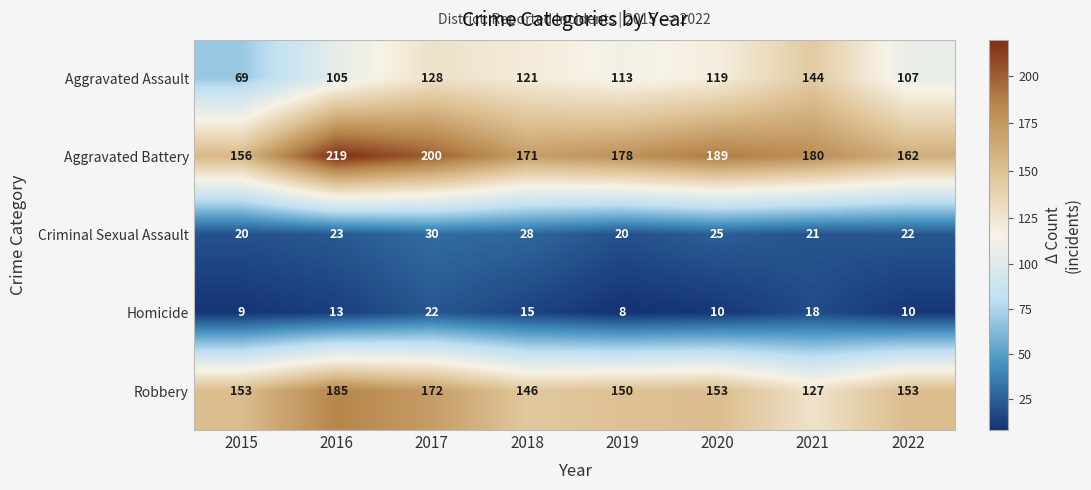

Which series has the largest range (max minus min)?

Aggravated Assault